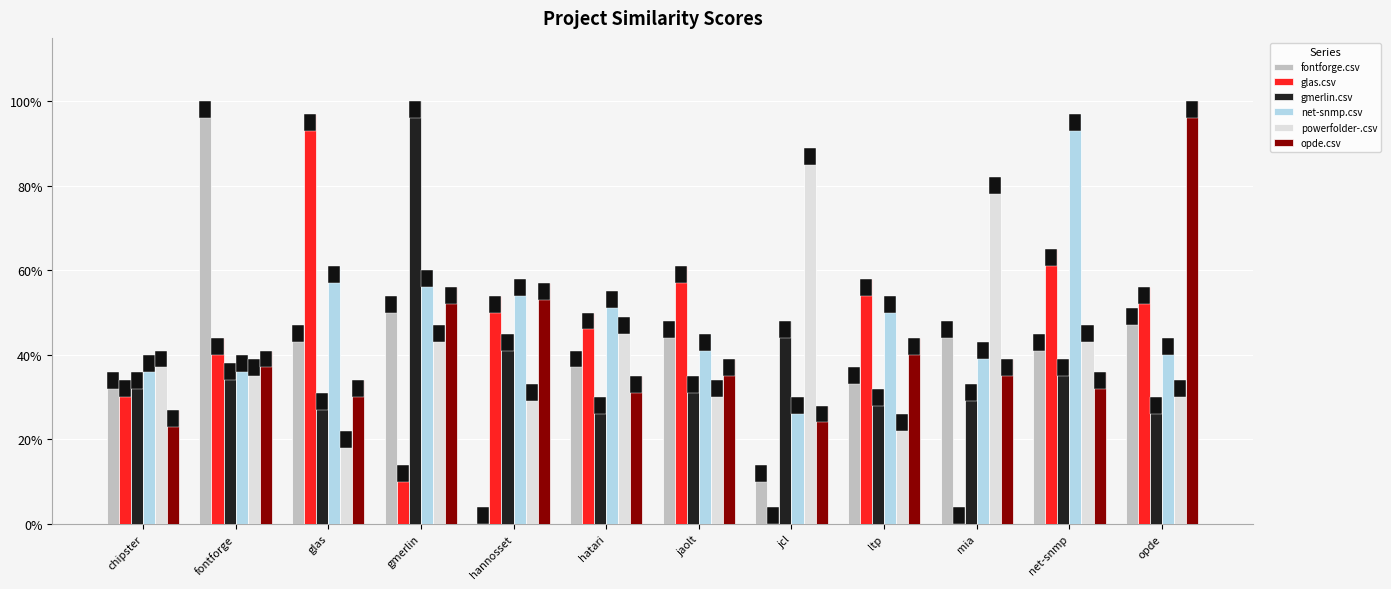

What is the maximum value shown in the chart?

1.0